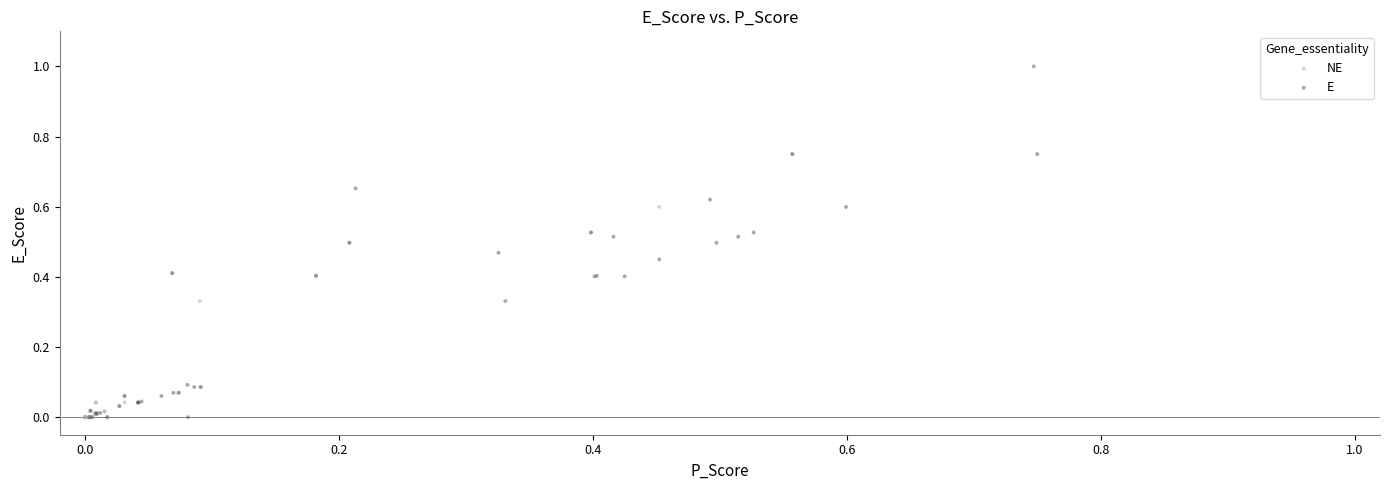

Which series has the widest spread of Y values?

E